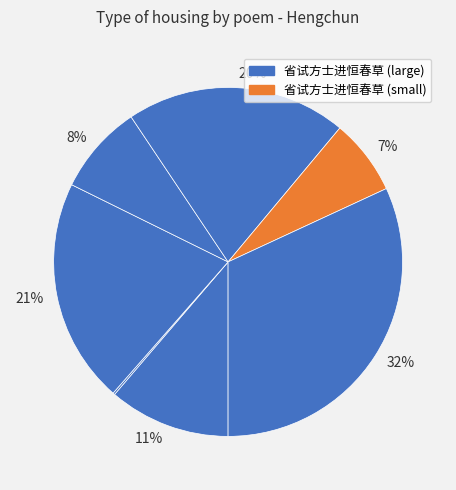

To the nearest percent, what is the difference between the largest and smallest slice percentages?

32%